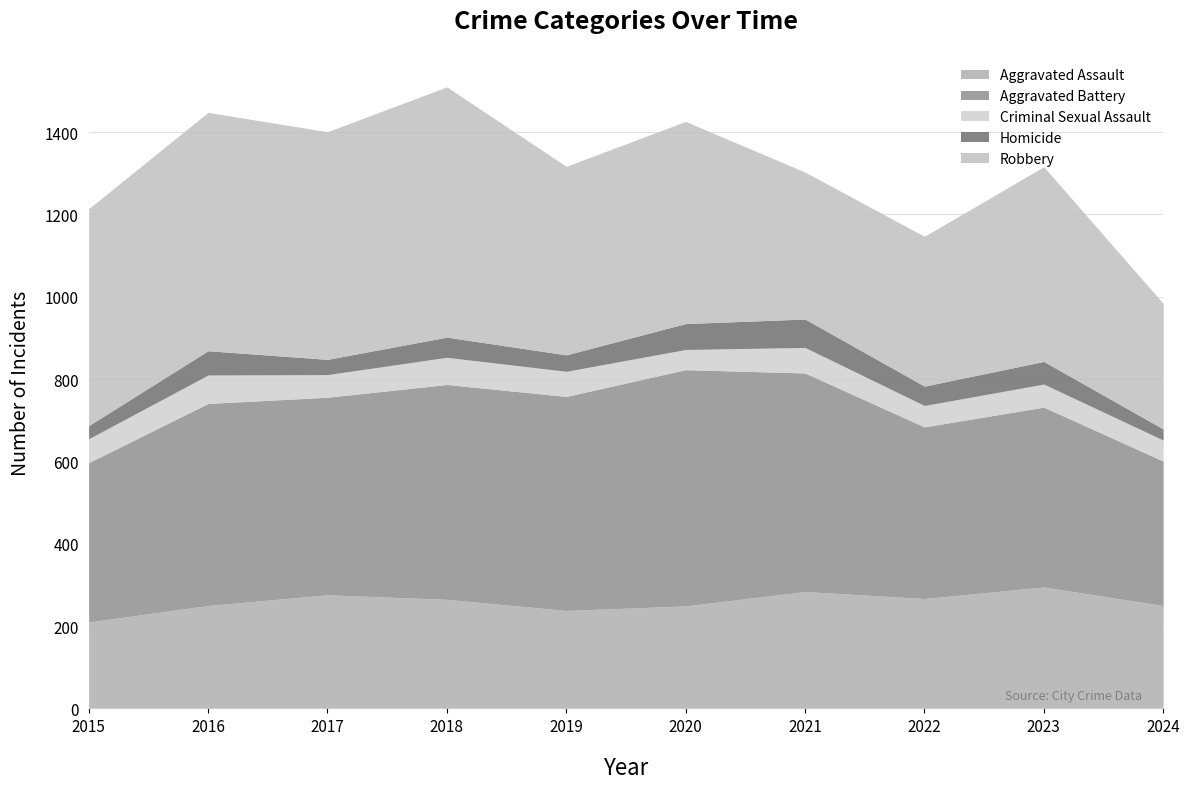

What is the value of the Aggravated Assault point at the 6th from the left?

249